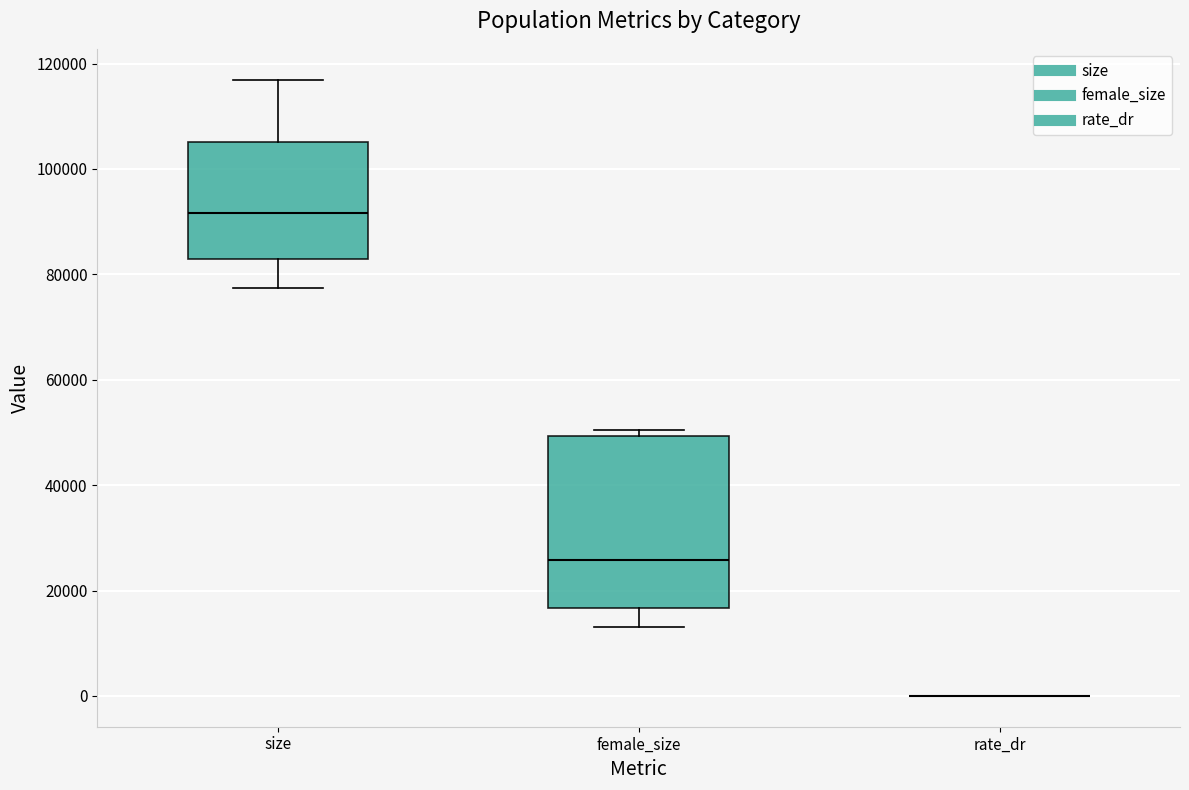

Reading left to right, read every box against the y-axis: the position of its median line, the range the box covers, and the ends of its whiskers. The values are not printed on the chart, so give them approximately, as read against the axis.

size: median 92000, box 82000 to 106000, whiskers 78000 to 116000
female_size: median 26000, box 16000 to 50000, whiskers 14000 to 50000 (just above the box's upper edge)
rate_dr: box collapsed to a line at 0, whiskers 0 to 0